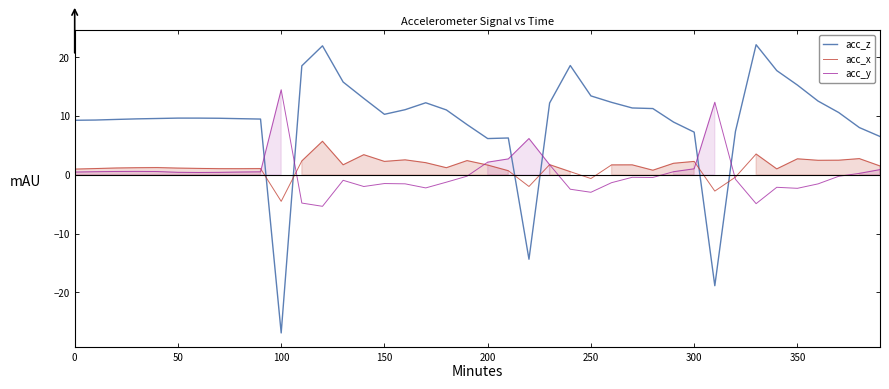

List the series in order of their peak value, highest first.

acc_z, acc_y, acc_x